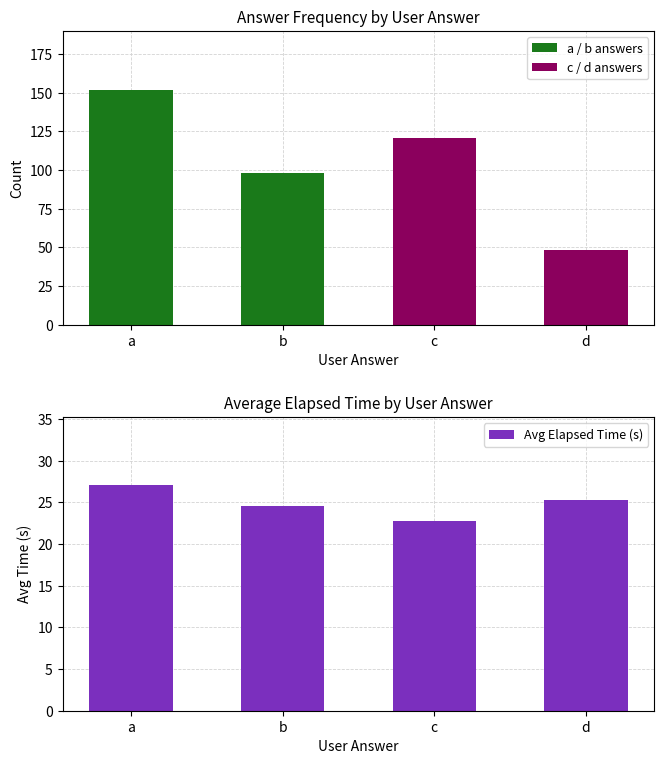

Which label corresponds to the largest value in the chart?

a